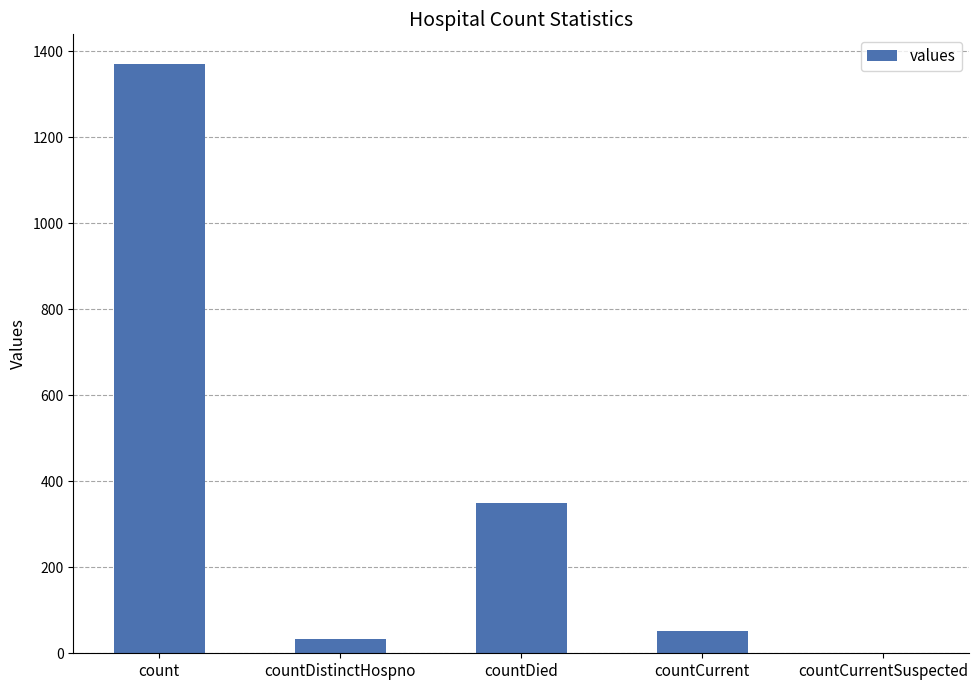

What is the average value?

361